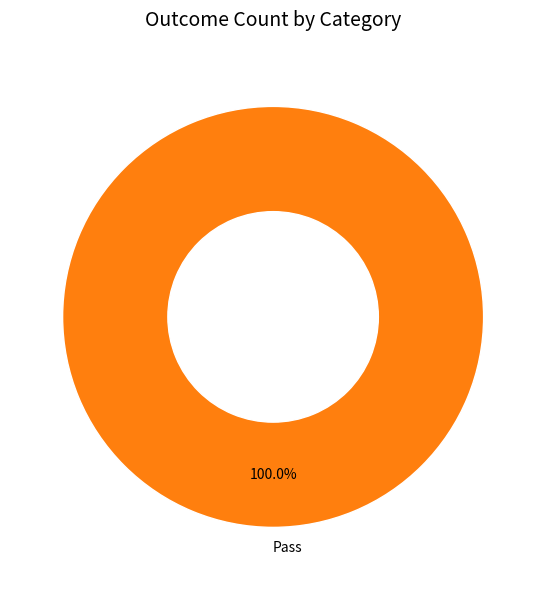

Is there a majority slice in this chart?

Yes